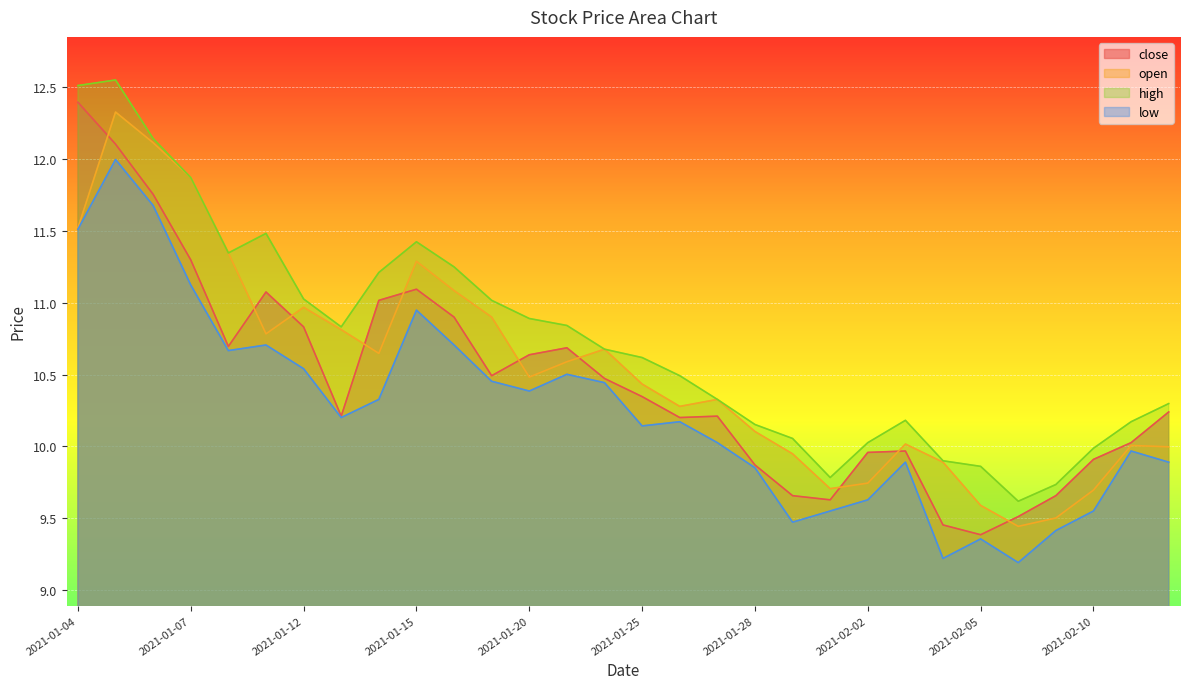

What is the maximum value shown in the chart?

12.6